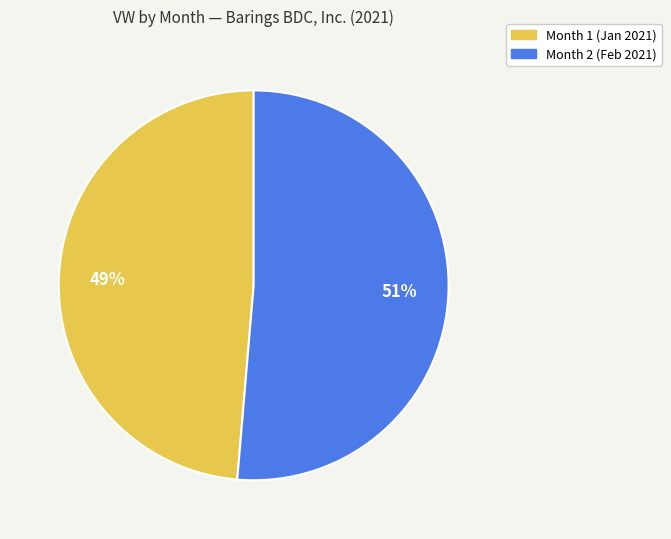

Is there a majority slice in this chart?

Yes